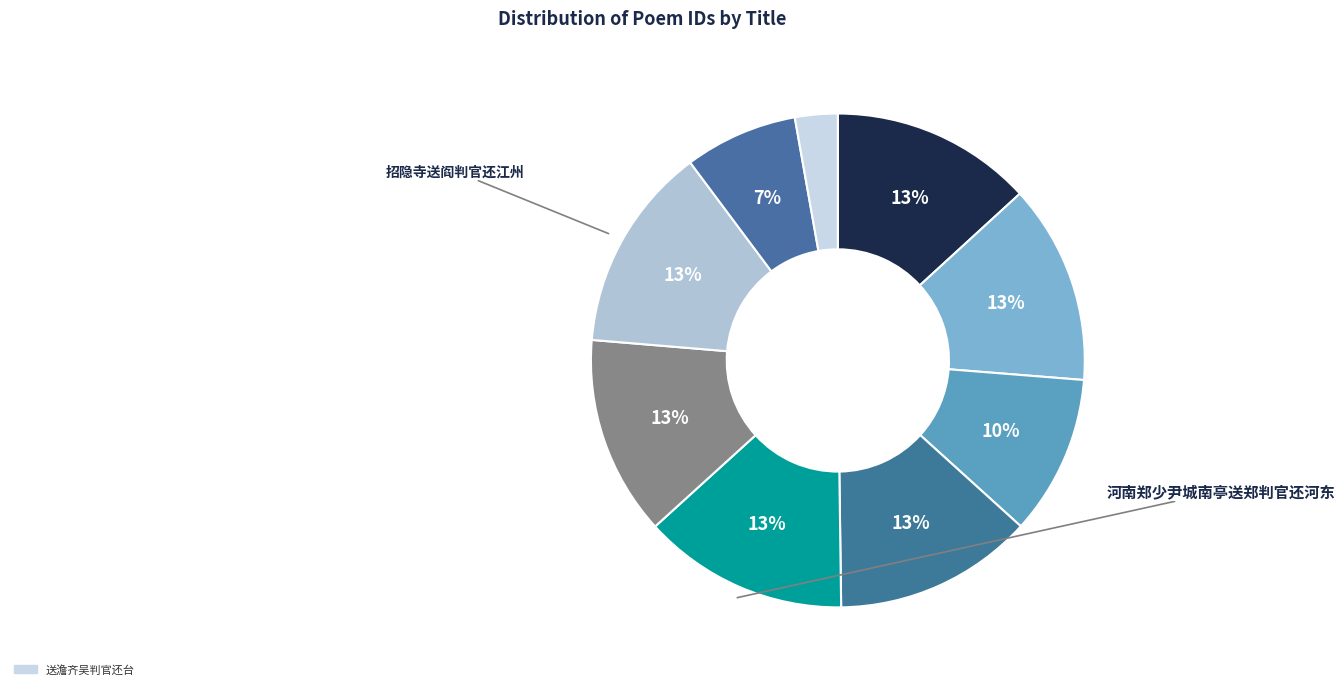

Which category has the smallest portion of the pie?

送澹齐吴判官还台